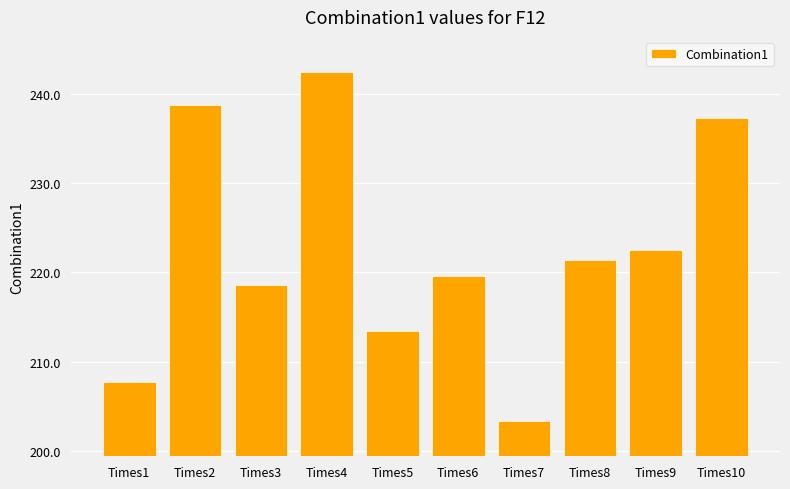

List the labels in order of value, largest first.

Times4, Times2, Times10, Times9, Times8, Times6, Times3, Times5, Times1, Times7